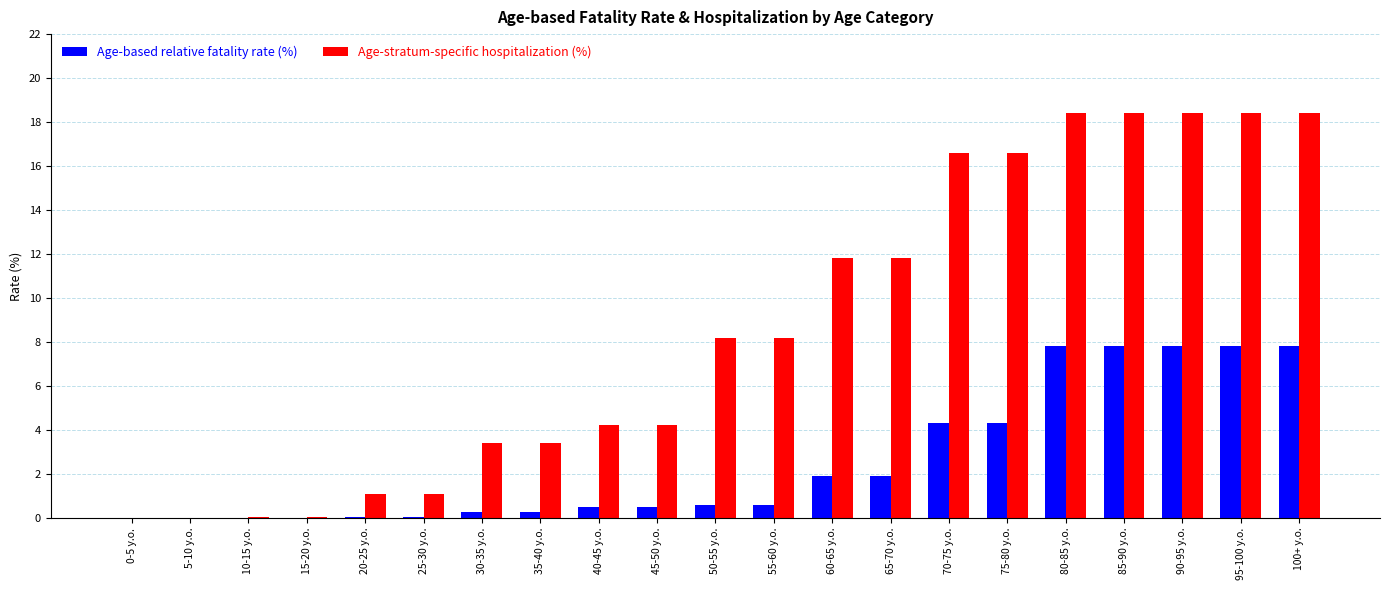

What value does the Age-based relative fatality rate (%) series have at 80-85 y.o.?

7.8